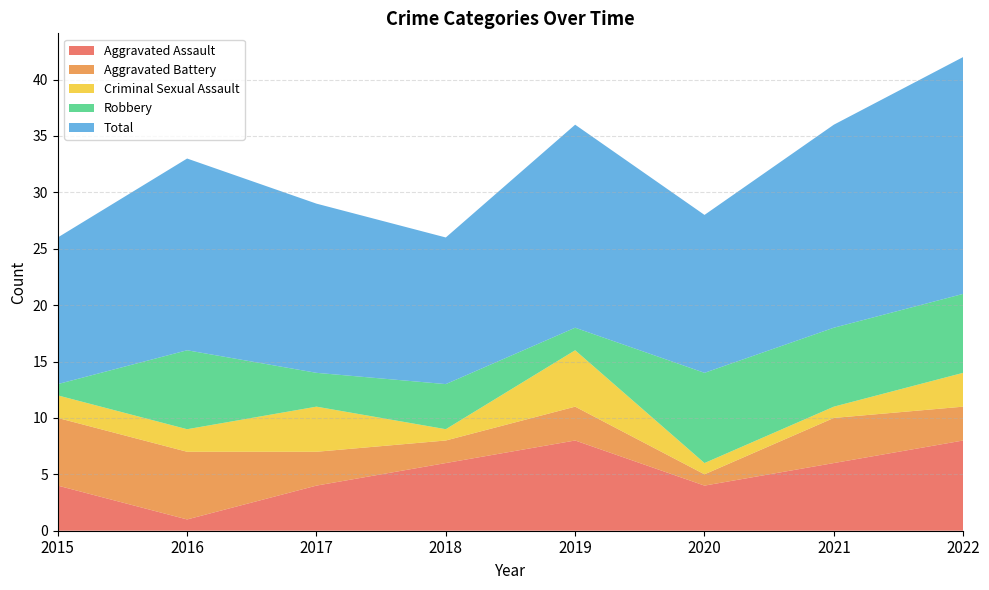

Reading left to right, list all the values displayed in this chart.

Aggravated Assault: 2015=4	2016=1	2017=4	2018=6	2019=8	2020=4	2021=6	2022=8
Aggravated Battery: 2015=6	2016=6	2017=3	2018=2	2019=3	2020=1	2021=4	2022=3
Criminal Sexual Assault: 2015=2	2016=2	2017=4	2018=1	2019=5	2020=1	2021=1	2022=3
Robbery: 2015=1	2016=7	2017=3	2018=4	2019=2	2020=8	2021=7	2022=7
Total: 2015=13	2016=17	2017=15	2018=13	2019=18	2020=14	2021=18	2022=21